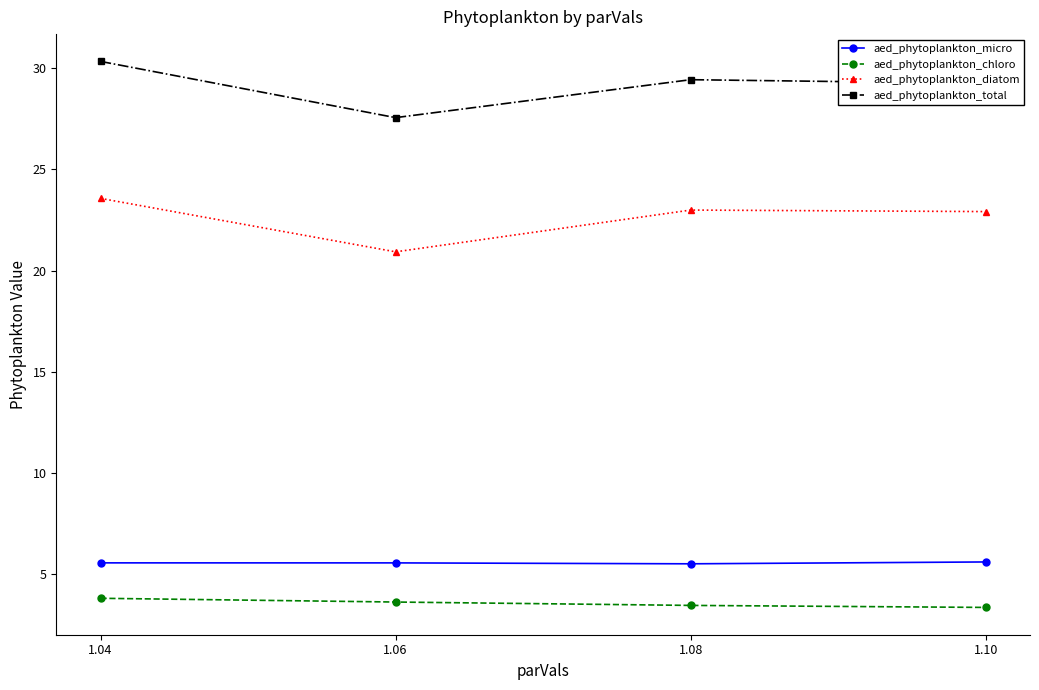

What is the value of the aed_phytoplankton_chloro point at the 4th from the left?

3.3